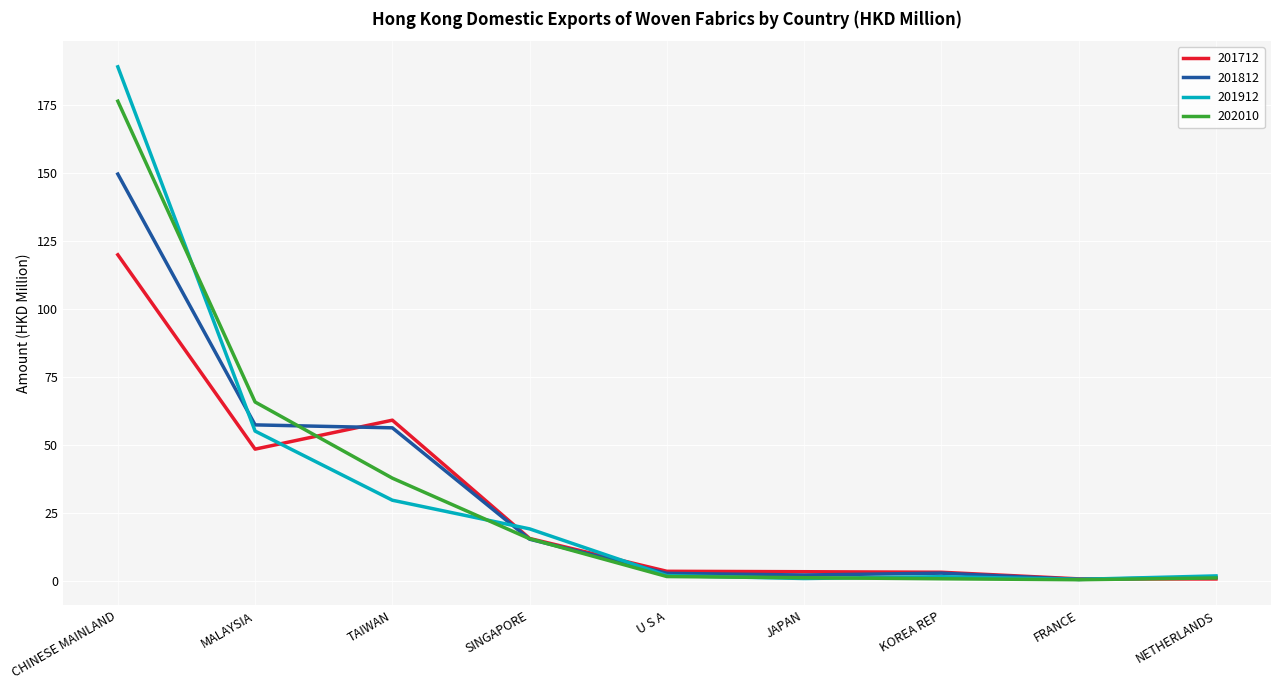

What is the highest value of the 201912 series?

189.1